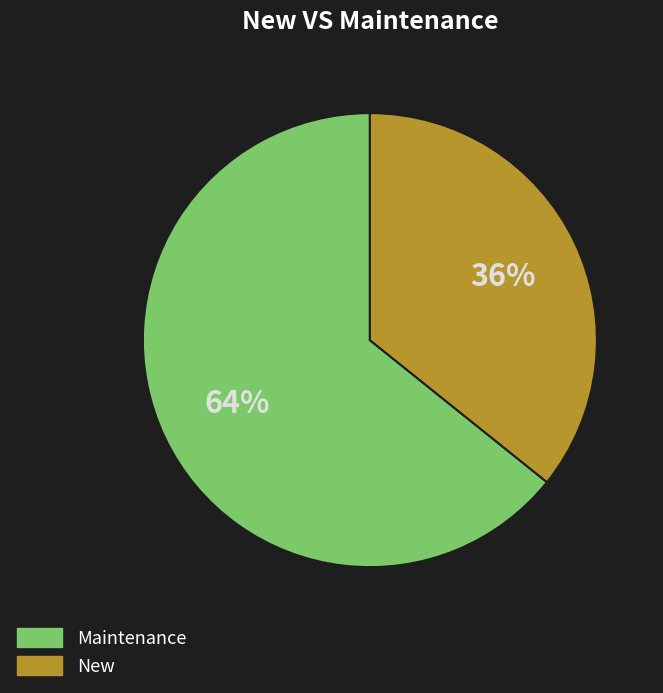

Count the number of slices in the pie.

2